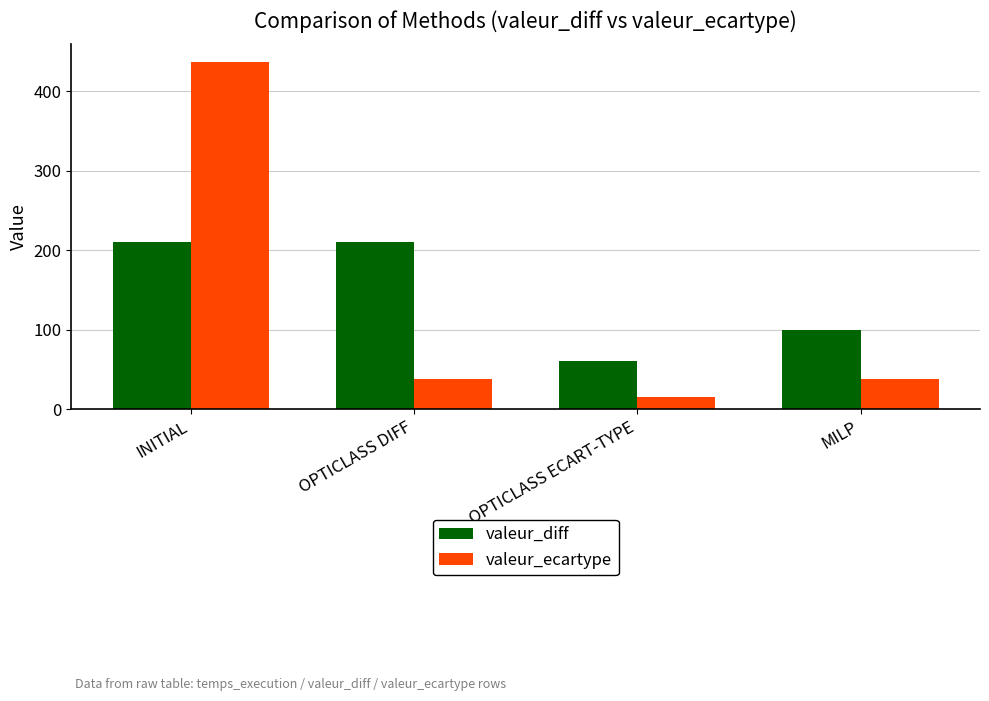

Which series has the largest total across all categories?

valeur_diff